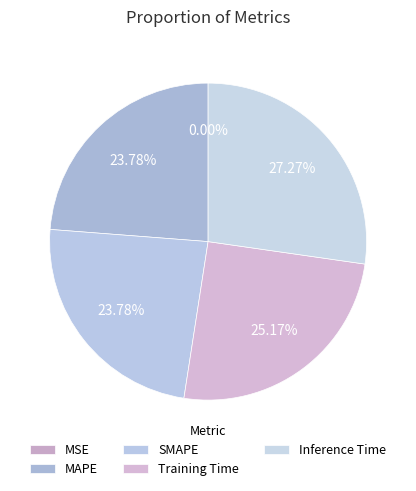

Which slice is the largest?

Inference Time